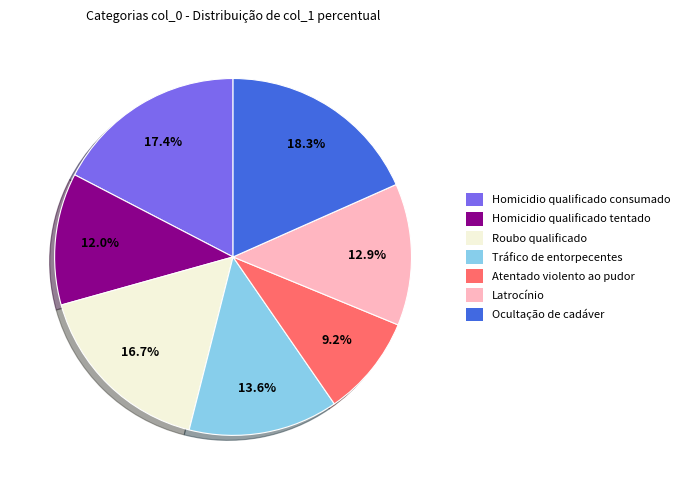

Which category has the smallest portion of the pie?

Atentado violento ao pudor